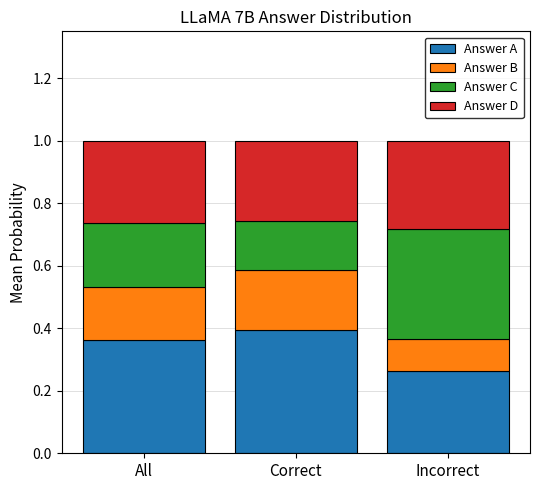

What is the sum of all Answer A values?

1.0